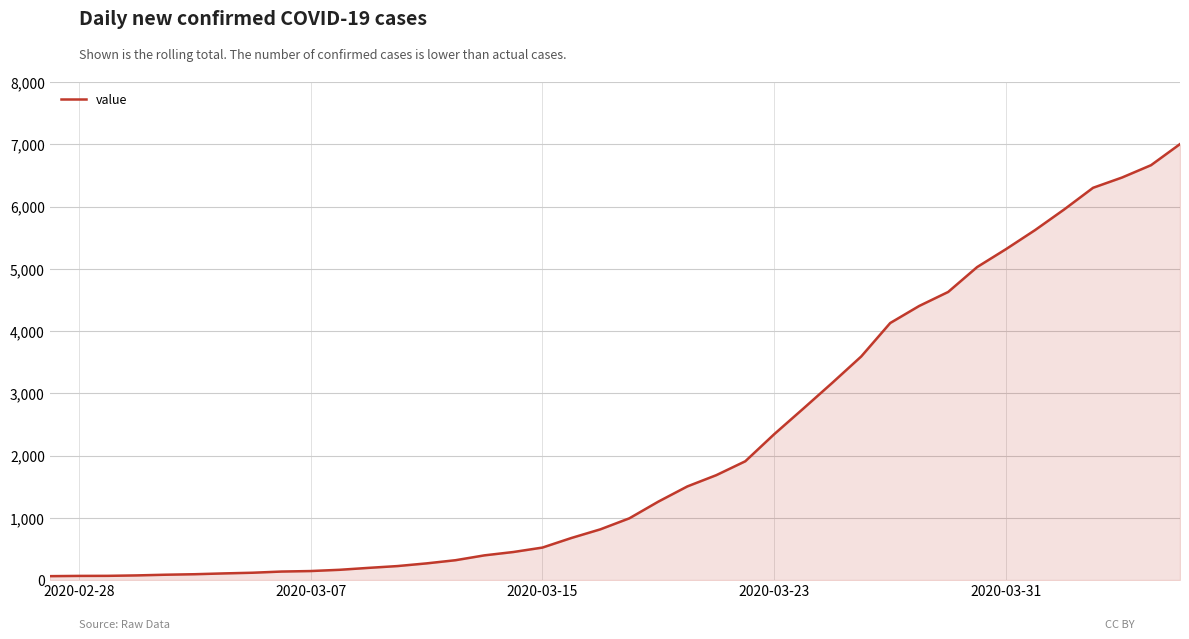

How many distinct data groups are displayed?

1